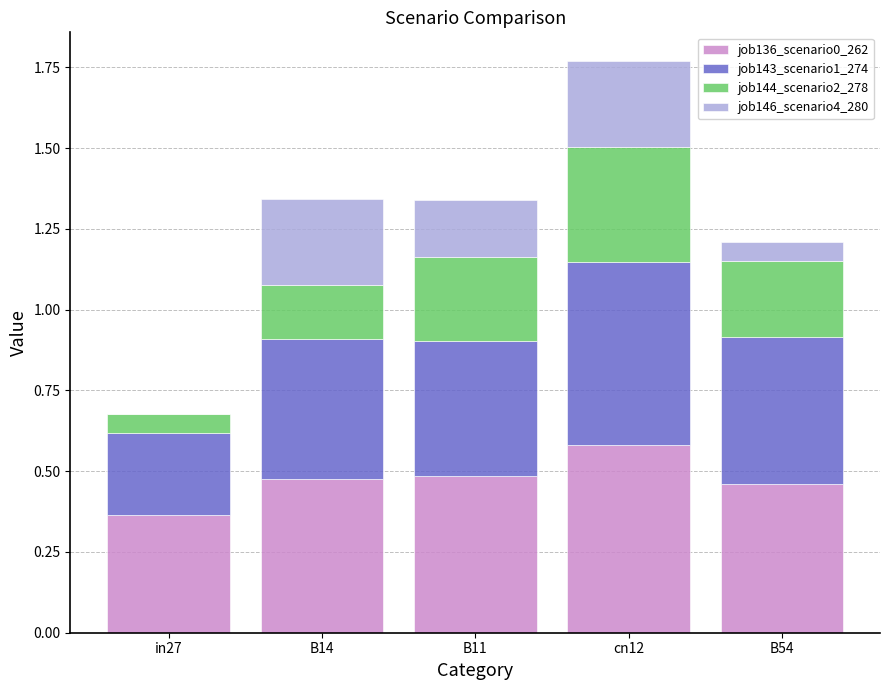

At which category is the sum across all series the highest?

cn12